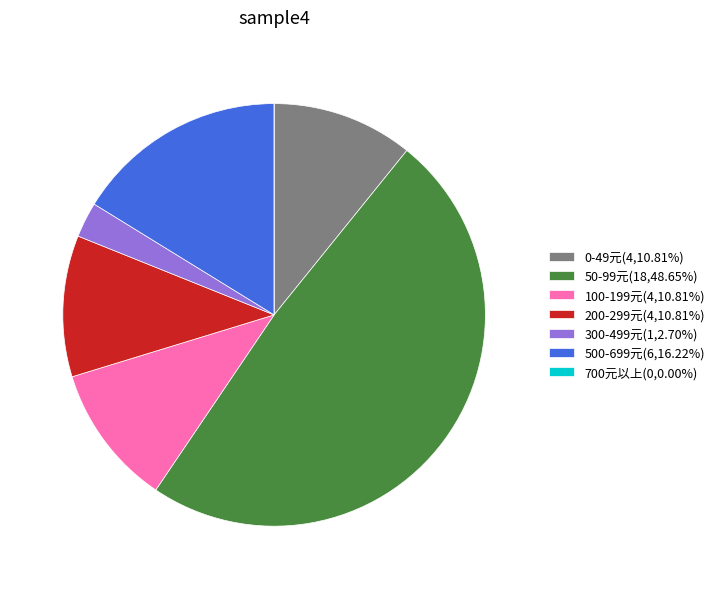

Is the sum of 200-299元(4,10.81%) and 500-699元(6,16.22%) greater than half?

No